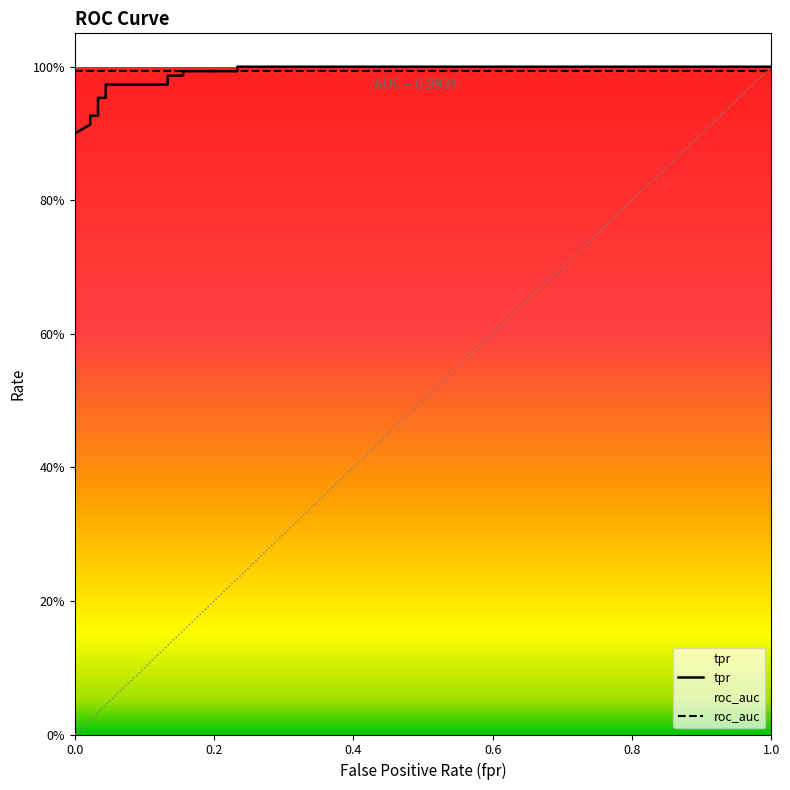

What is the difference between the maximum and minimum values?

0.1